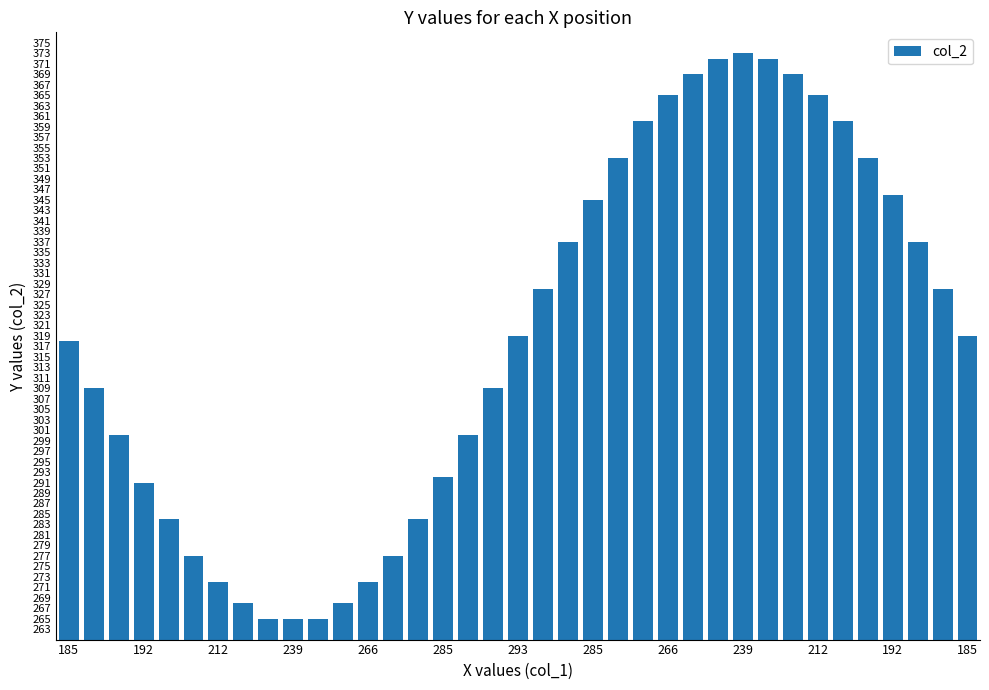

How many bars are there in total?

37